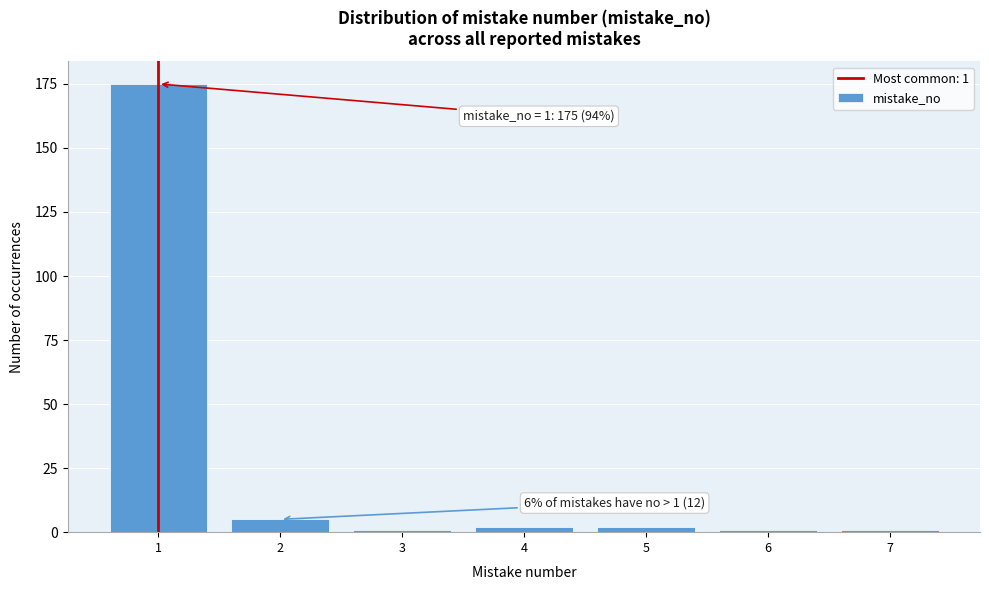

Reading right to left, list all the values displayed in this chart.

1	1	2	2	1	5	175